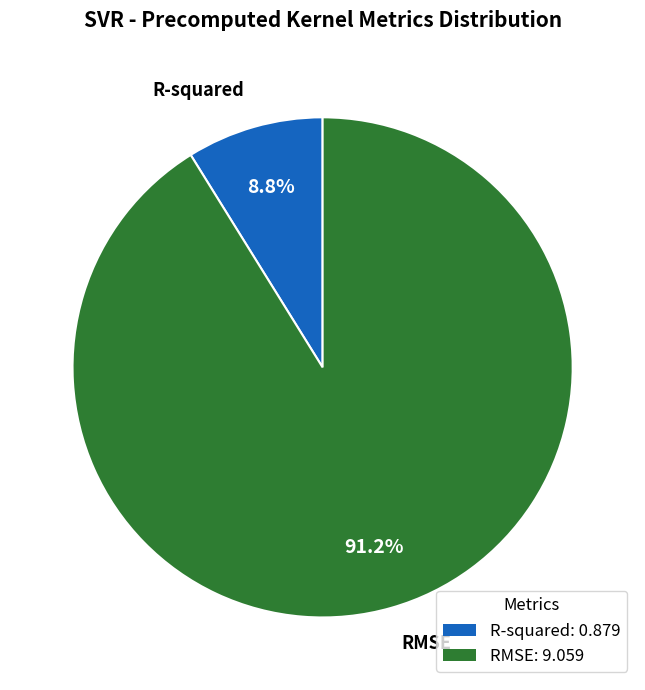

Count the number of slices in the pie.

2